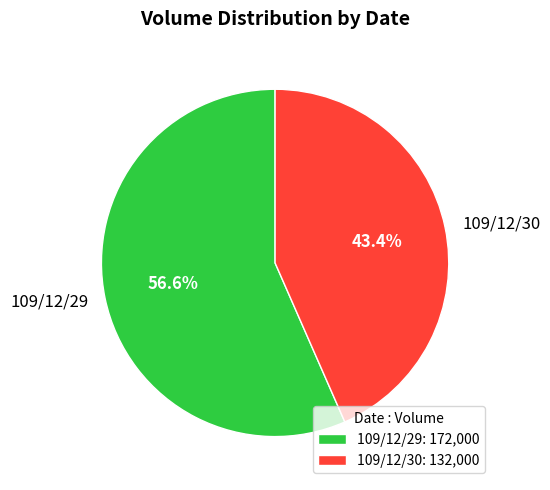

How many slices are in this pie chart?

2